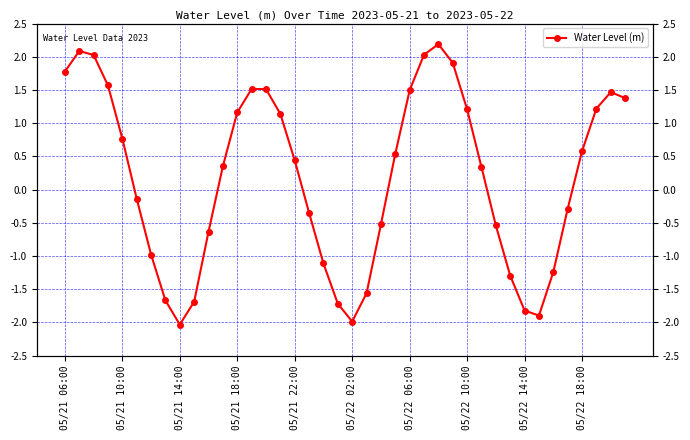

What is the value of the 38th point from the left?

1.2